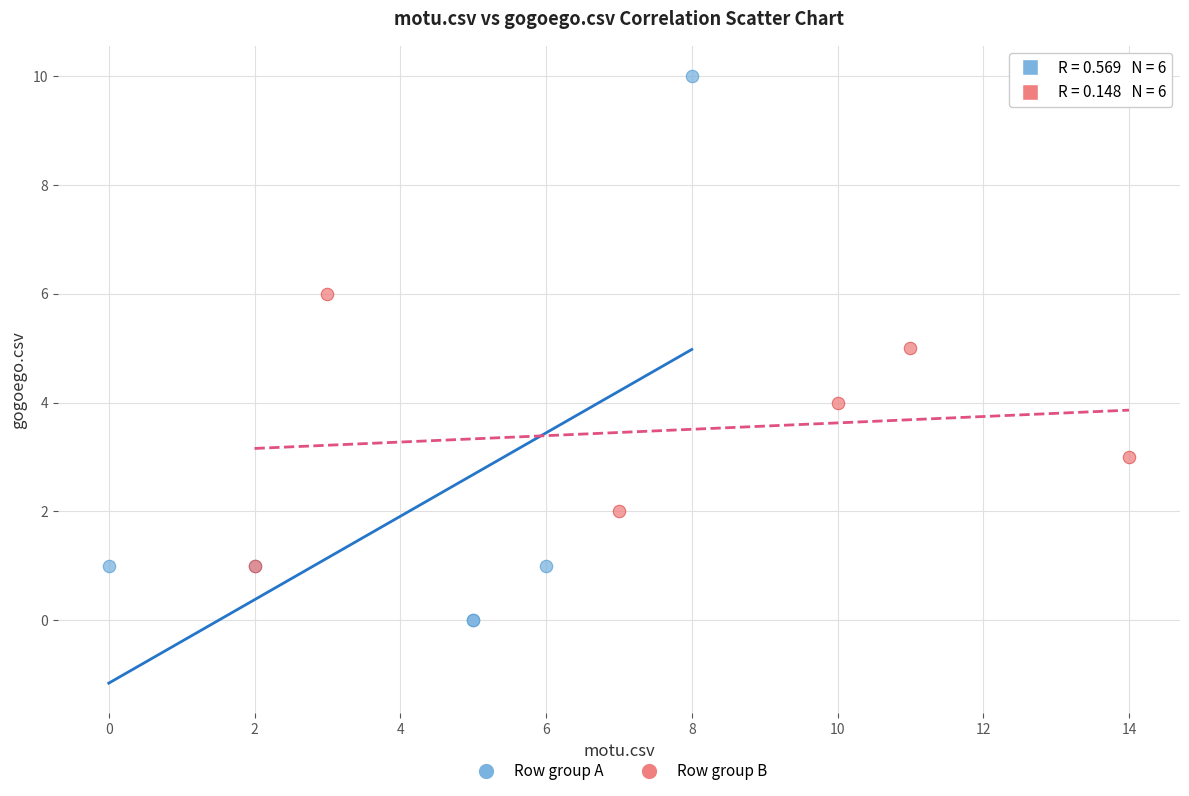

Which series has the widest spread of Y values?

Row group A